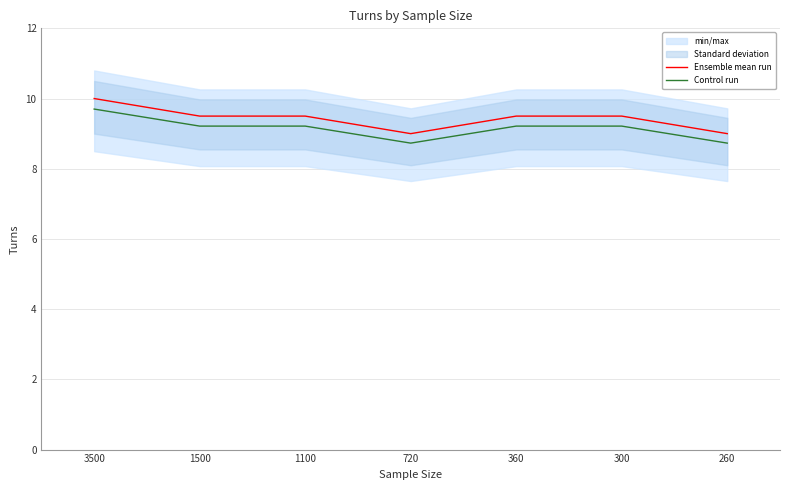

At which label is Control run closest to 9?

1500